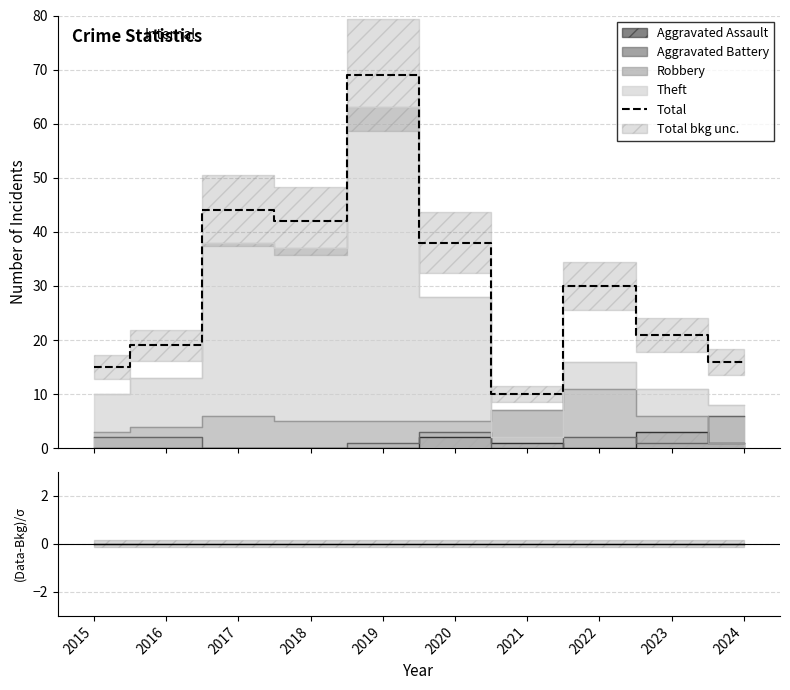

True or false: Ratio has more than 1 interior local peaks.

False